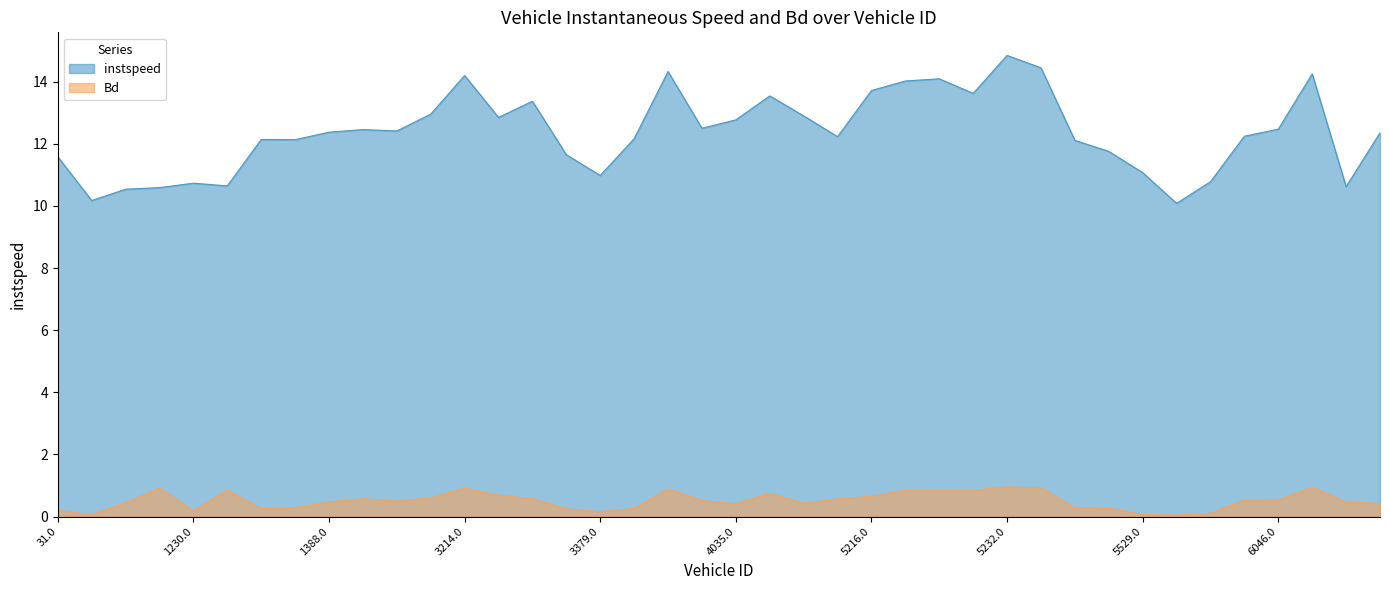

What position from the left is 3529.0?

20